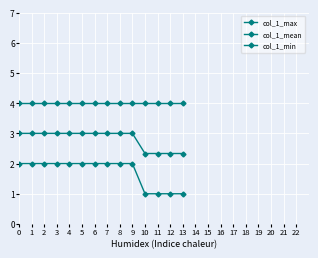

What is the spread (max minus min) of values at 8?

2.0